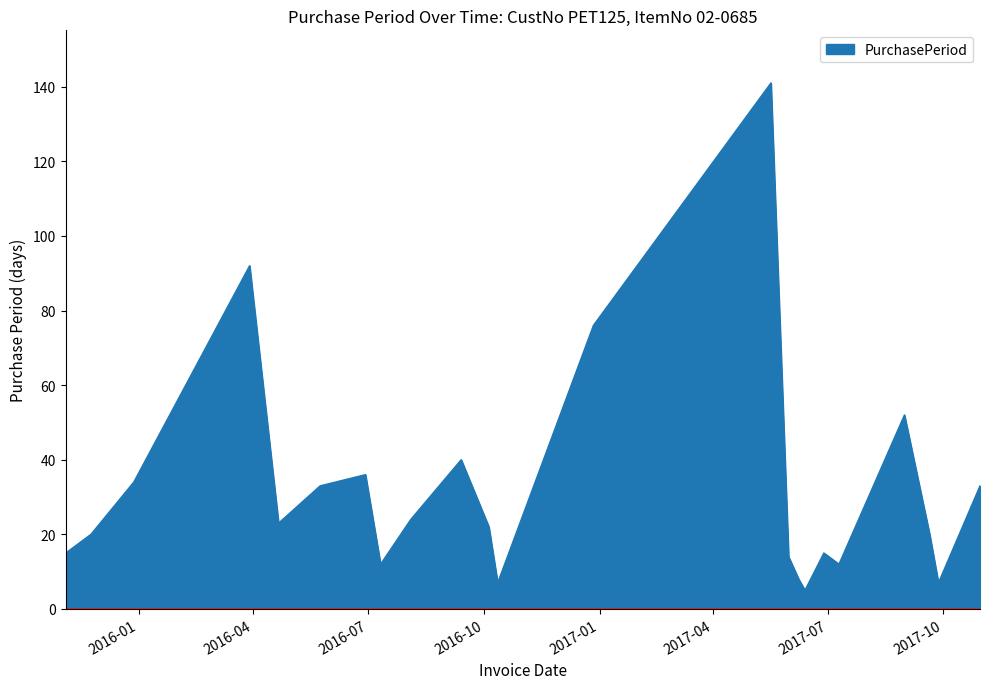

What is the difference between the maximum and minimum values?

136